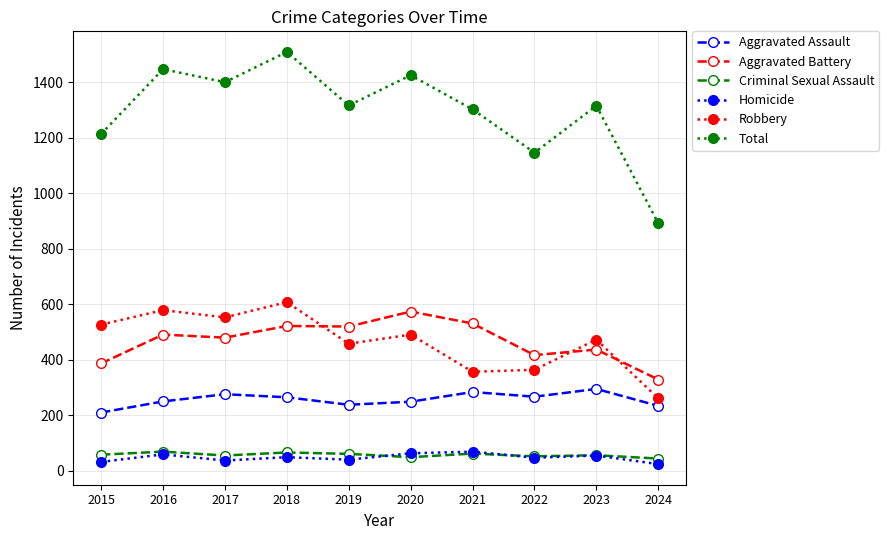

What is the value of the Aggravated Battery point at the 9th from the left?

437